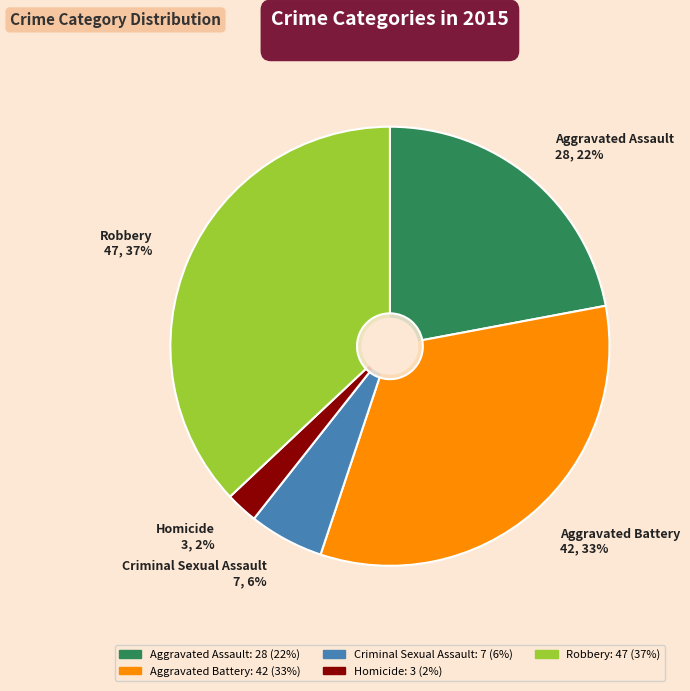

Count the number of slices in the pie.

5